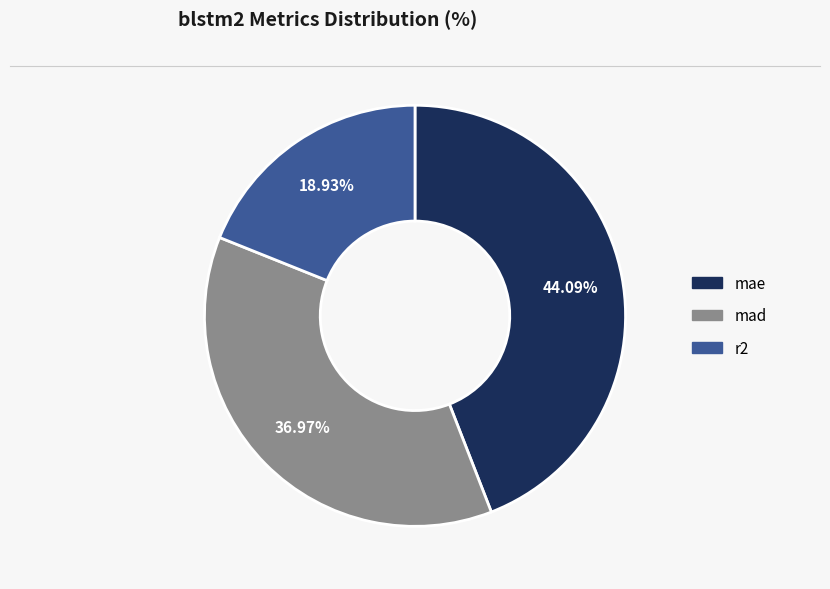

How many segments does this pie chart have?

3